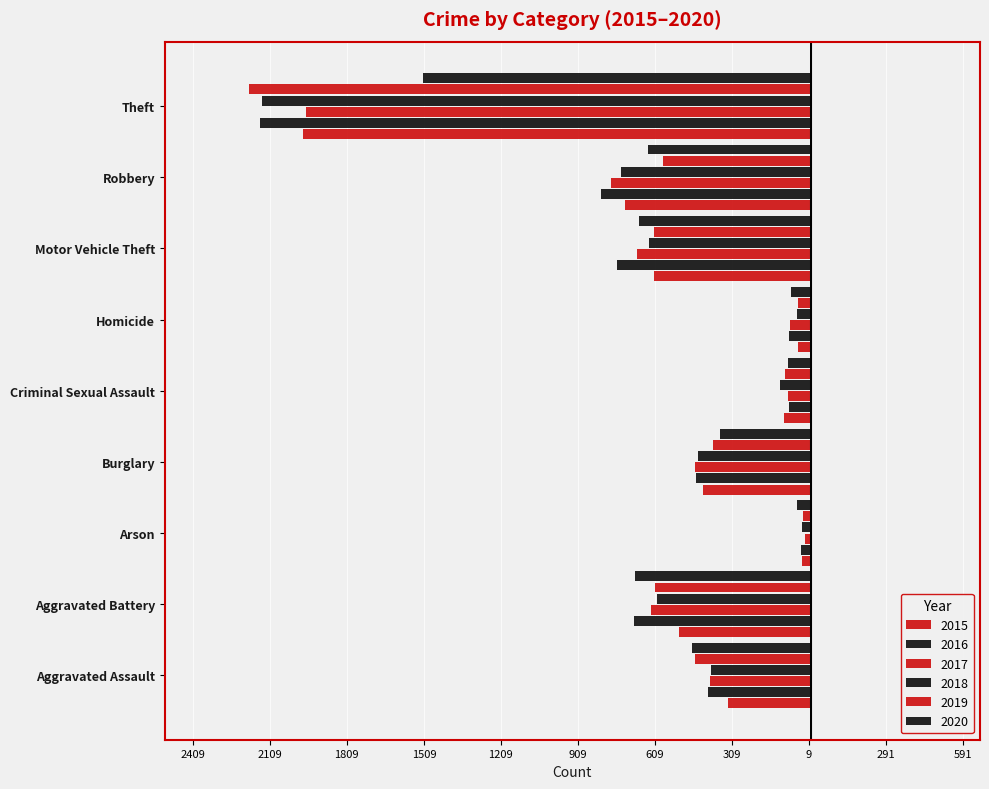

Which series has the widest spread of values?

2019